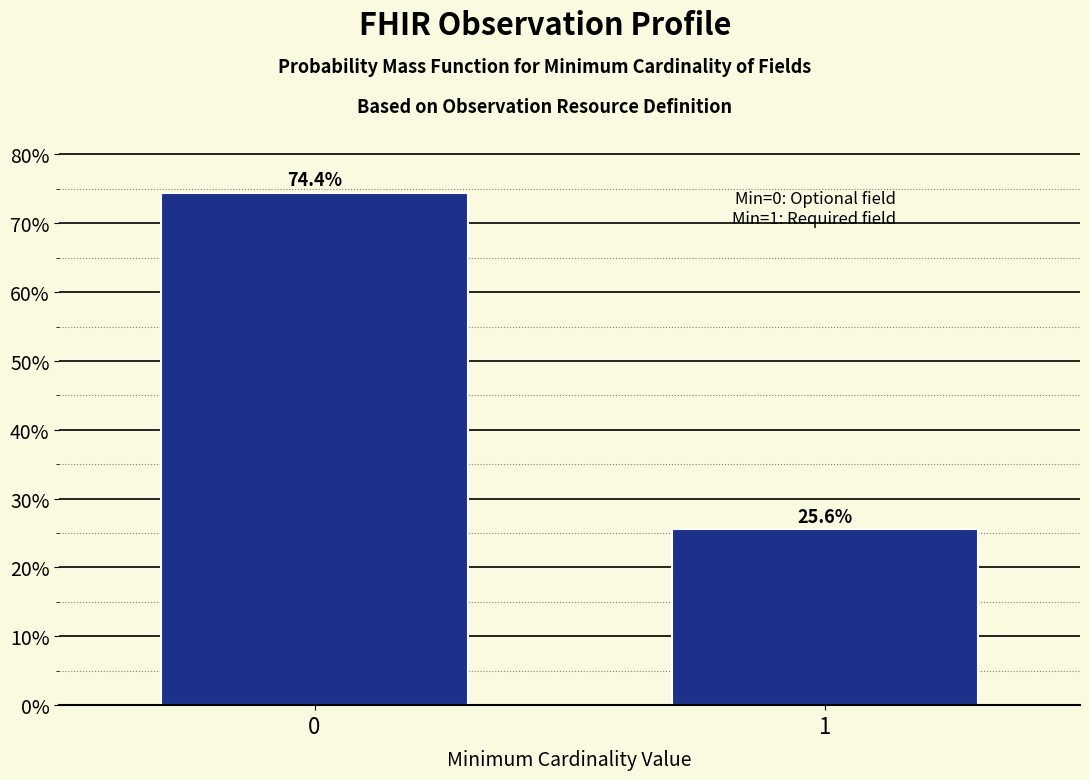

Reading left to right, what are all the values shown in this chart?

0=74.4	1=25.6